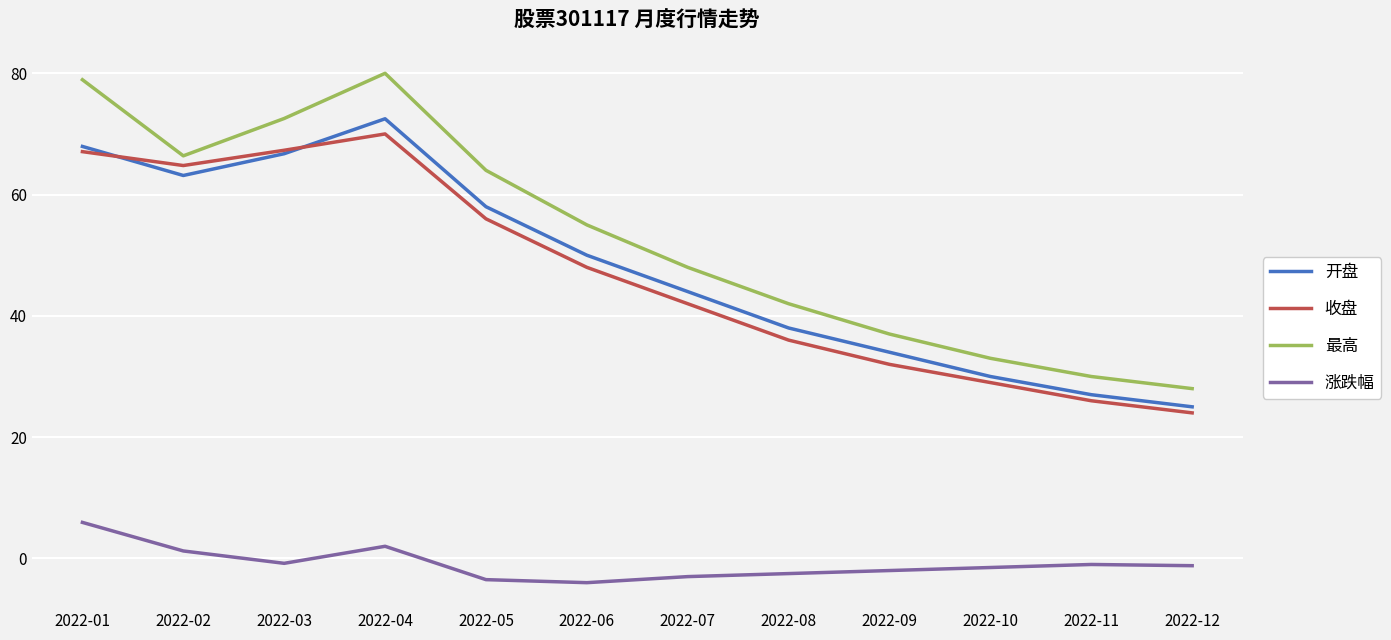

What is the total value across all series at 2022-11?

82.0